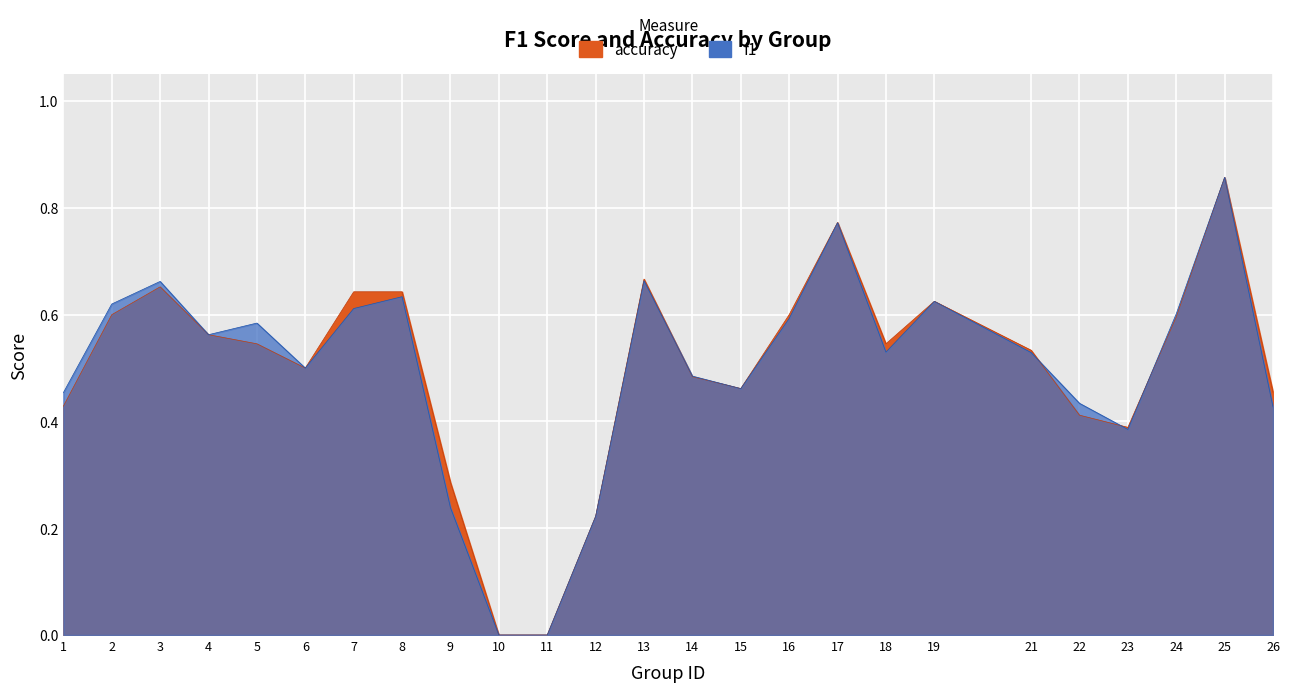

Rank the series by their maximum value, from highest to lowest.

f1, accuracy